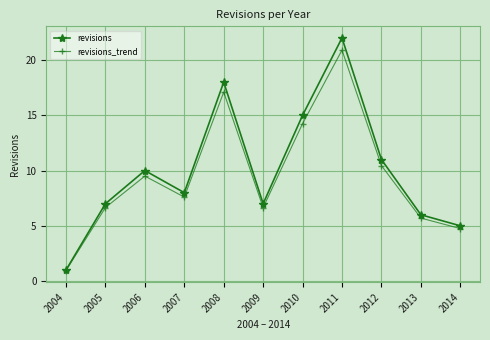

How many values in the revisions_trend series are below 7?

5